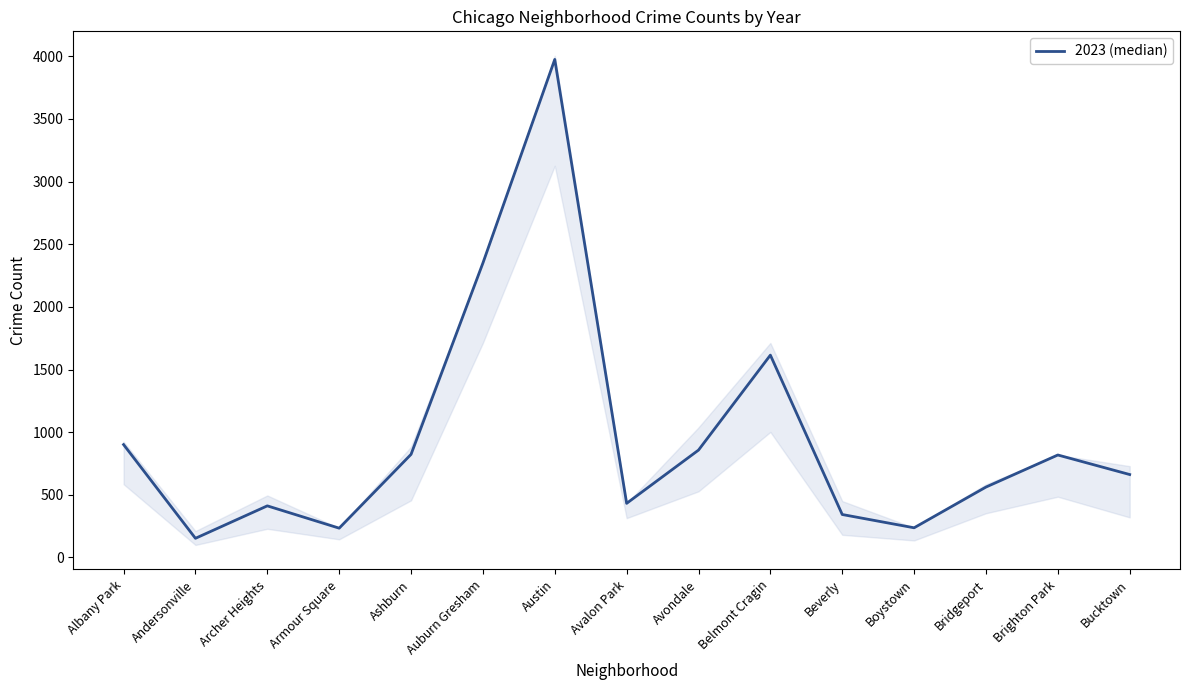

What is the label of the 8th point from the right?

Avalon Park